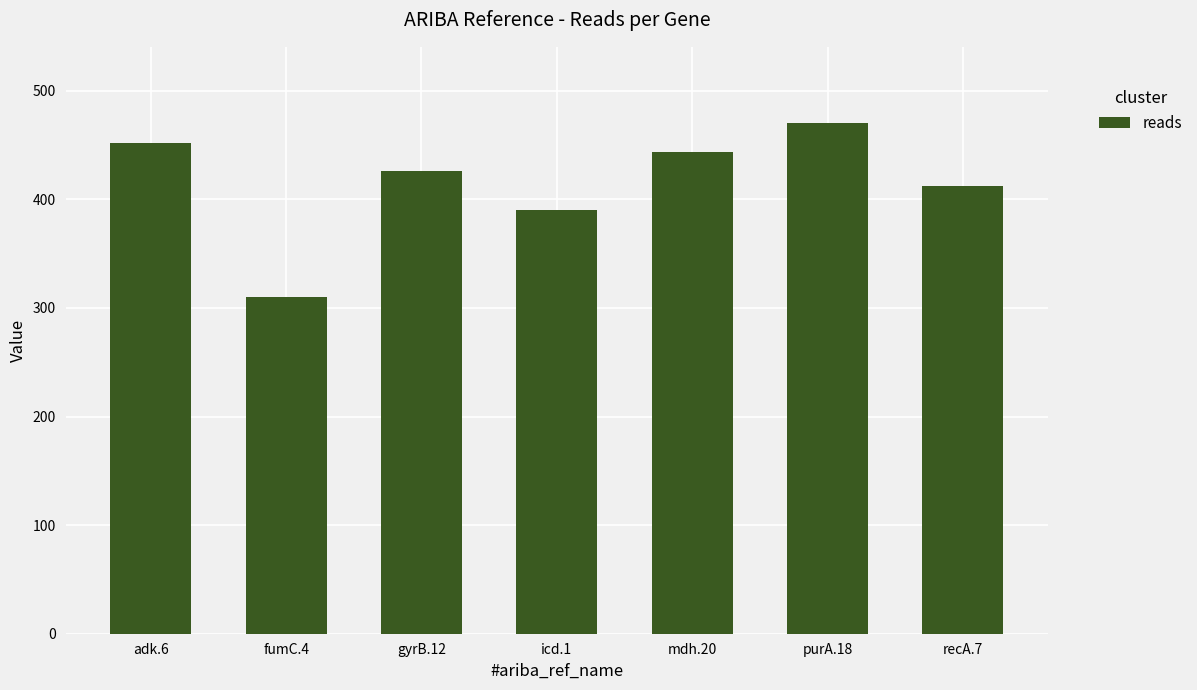

Which label corresponds to the smallest value in the chart?

fumC.4